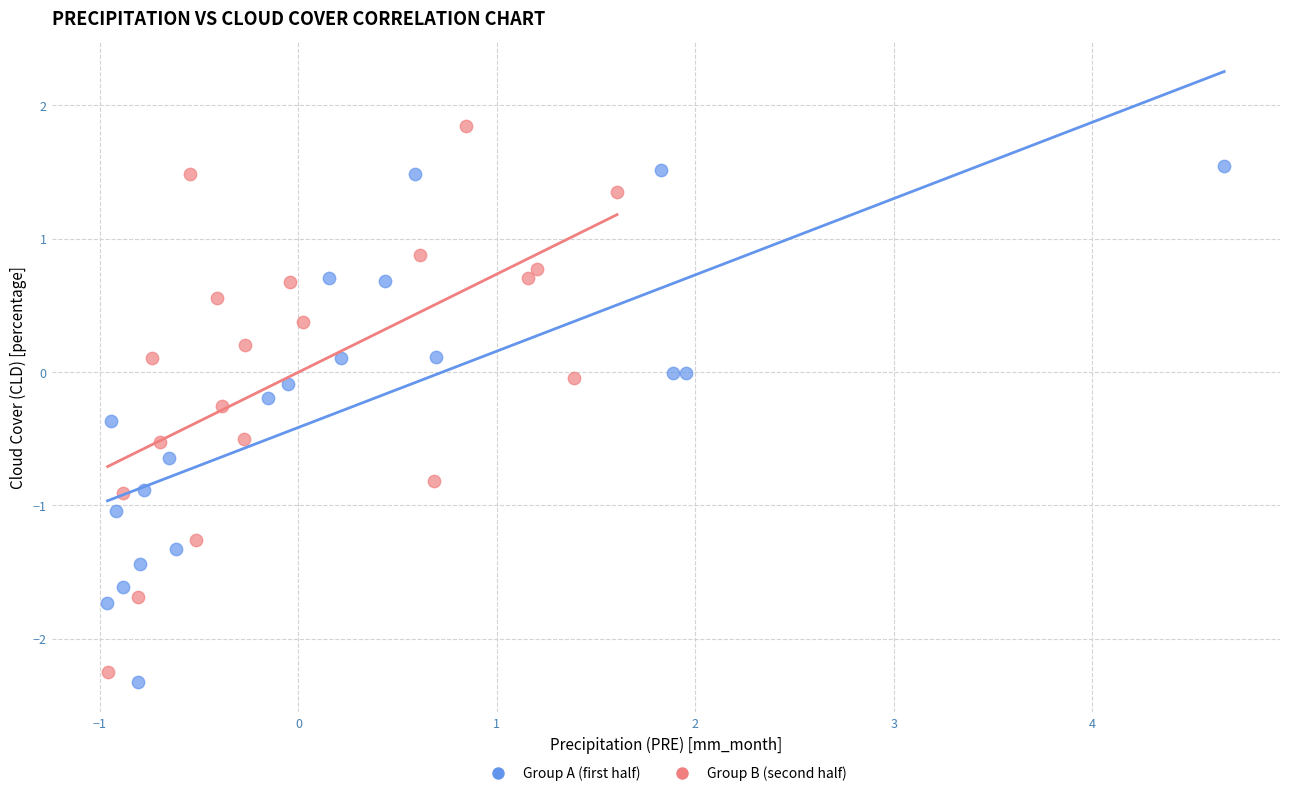

Which series contains the highest Y value?

Group B (second half)